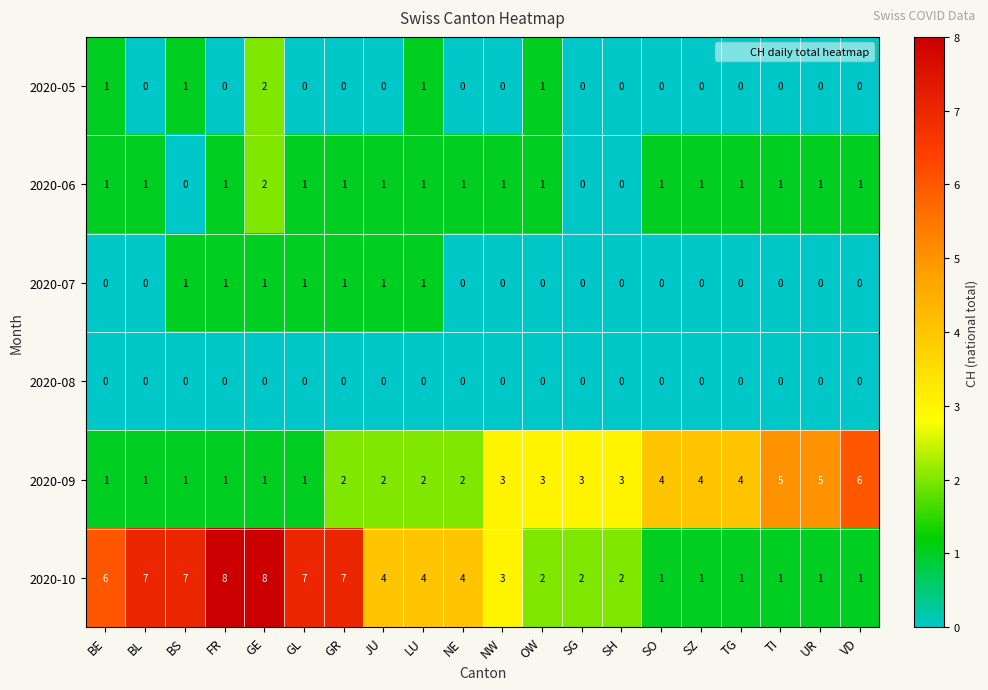

Count the number of data series in this chart.

6